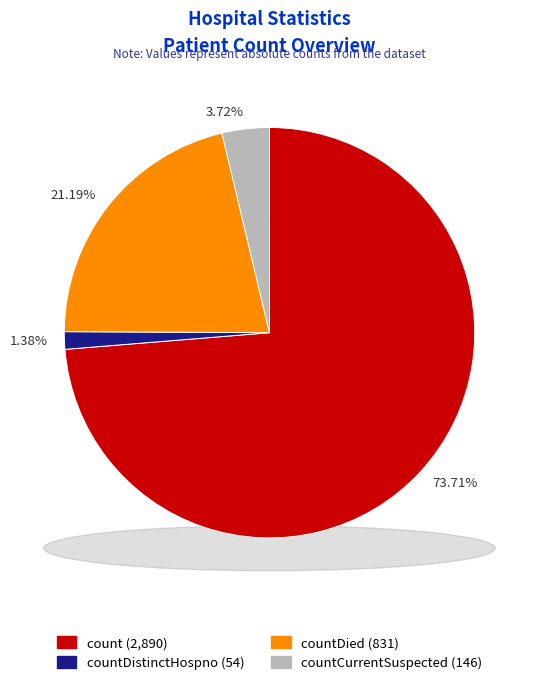

Which has a higher value, countCurrentSuspected or countCurrent?

countCurrentSuspected